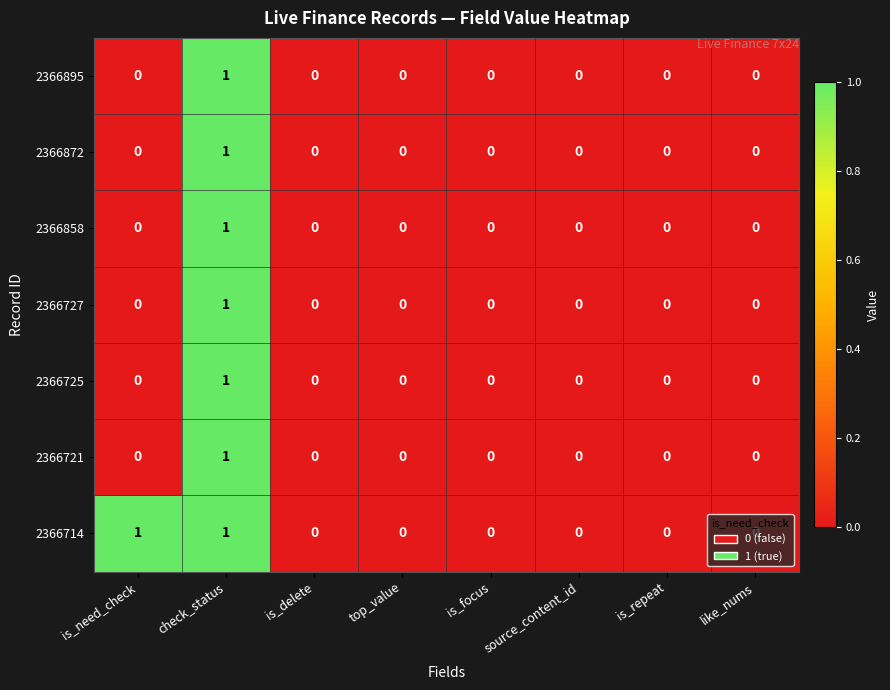

What is the greatest value displayed?

1